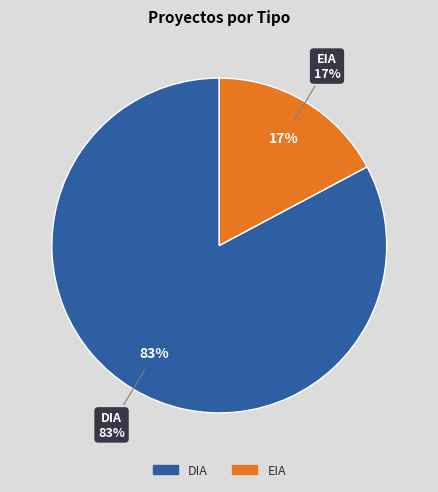

Which slice is the smallest?

EIA